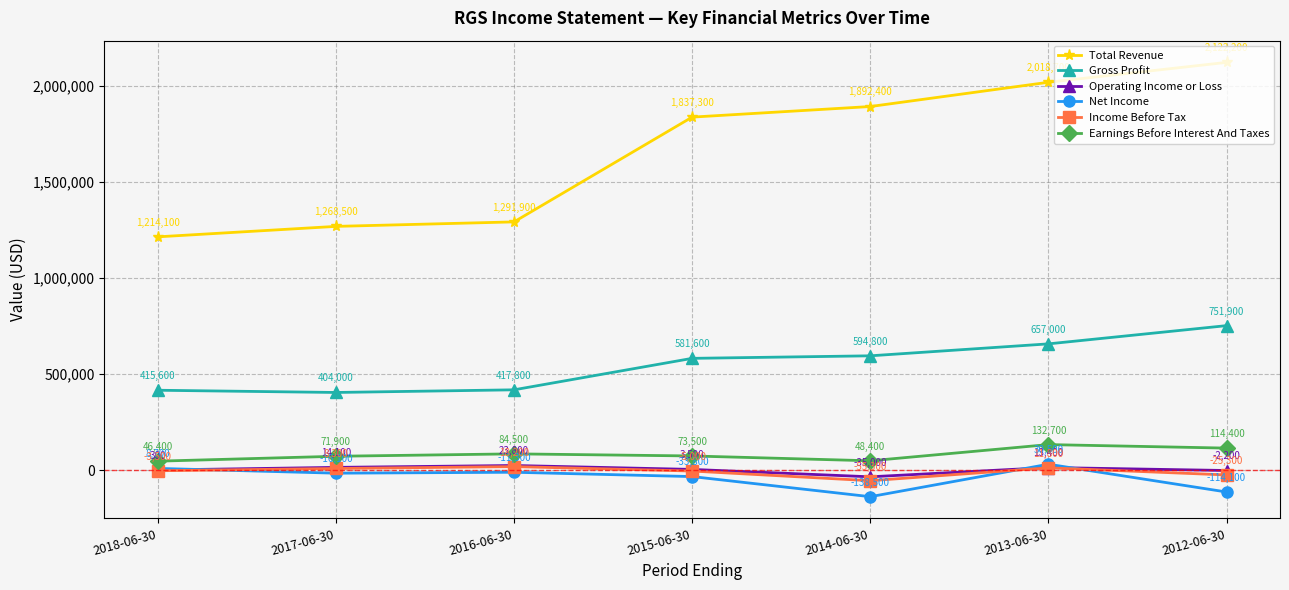

Is it true that Gross Profit equals 109529 at 2017-06-30?

False